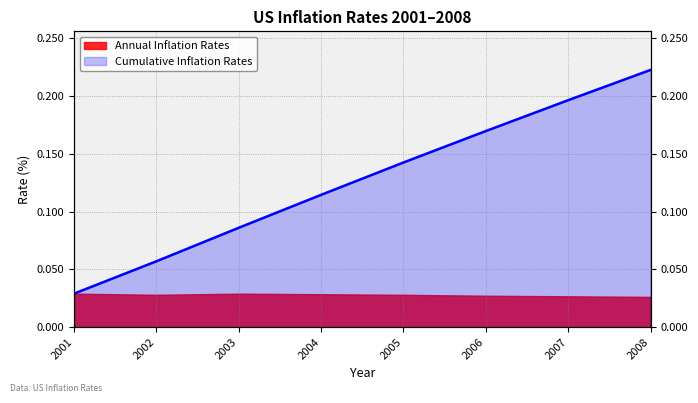

True or false: there are more than 0 points higher than both neighbors.

False